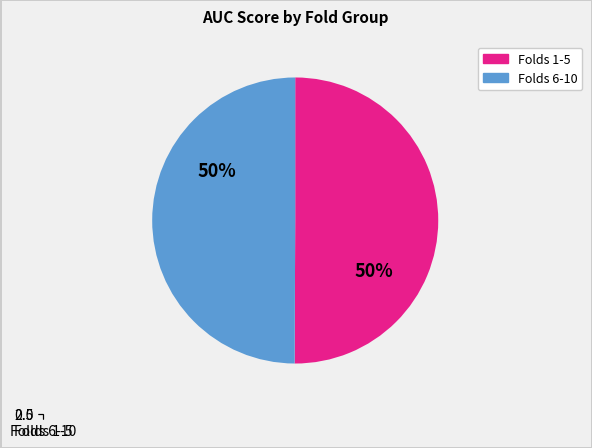

The 10 slice represents 20% of the pie. True or false?

False